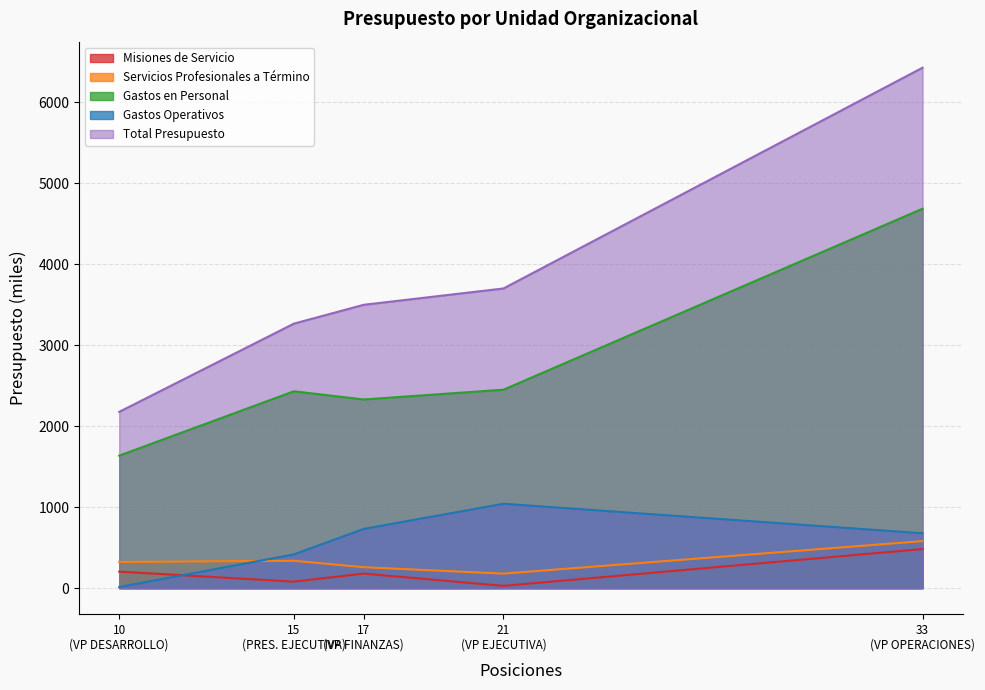

Which series has the widest spread of values?

Total Presupuesto